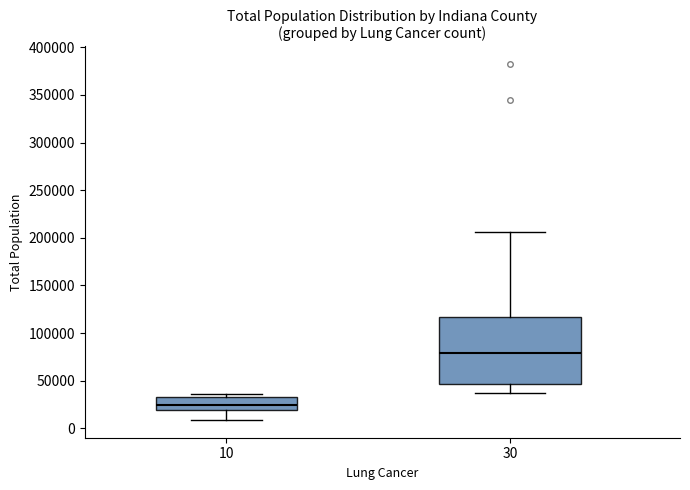

Reading left to right, read every box against the y-axis: the position of its median line, the range the box covers, and the ends of its whiskers. The values are not printed on the chart, so give them approximately, as read against the axis.

10: median 25000, box 20000 to 35000, whiskers 10000 to 35000 (just above the box's upper edge)
30: median 80000, box 45000 to 115000, whiskers 35000 to 205000